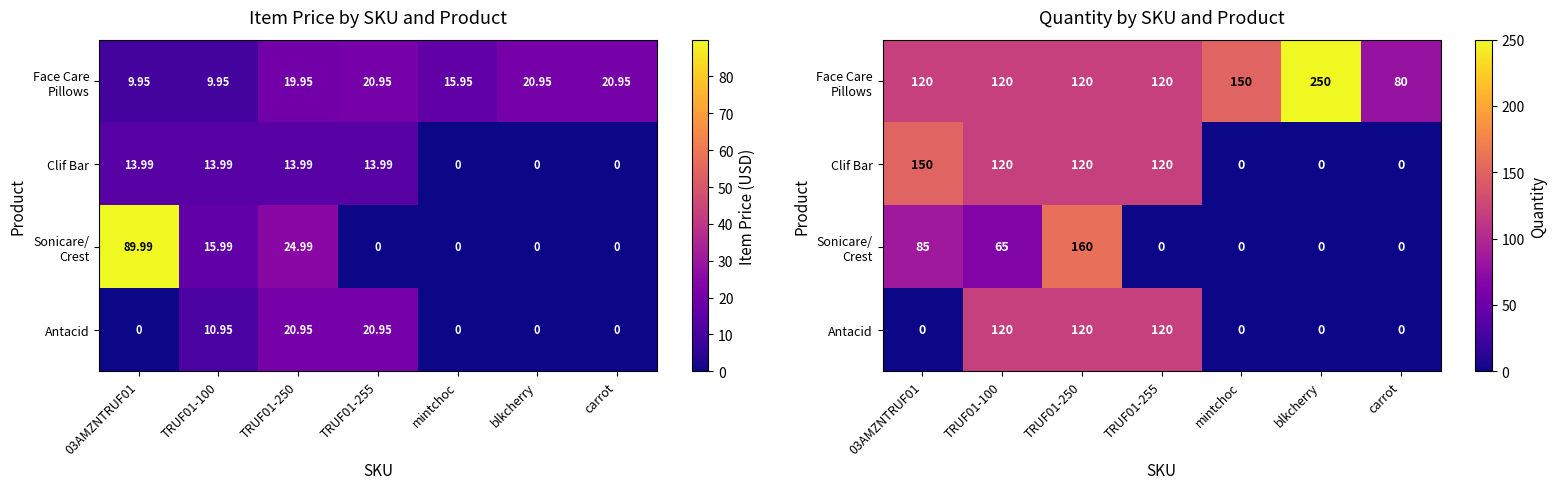

How many values in the Antacid series exceed 0?

3